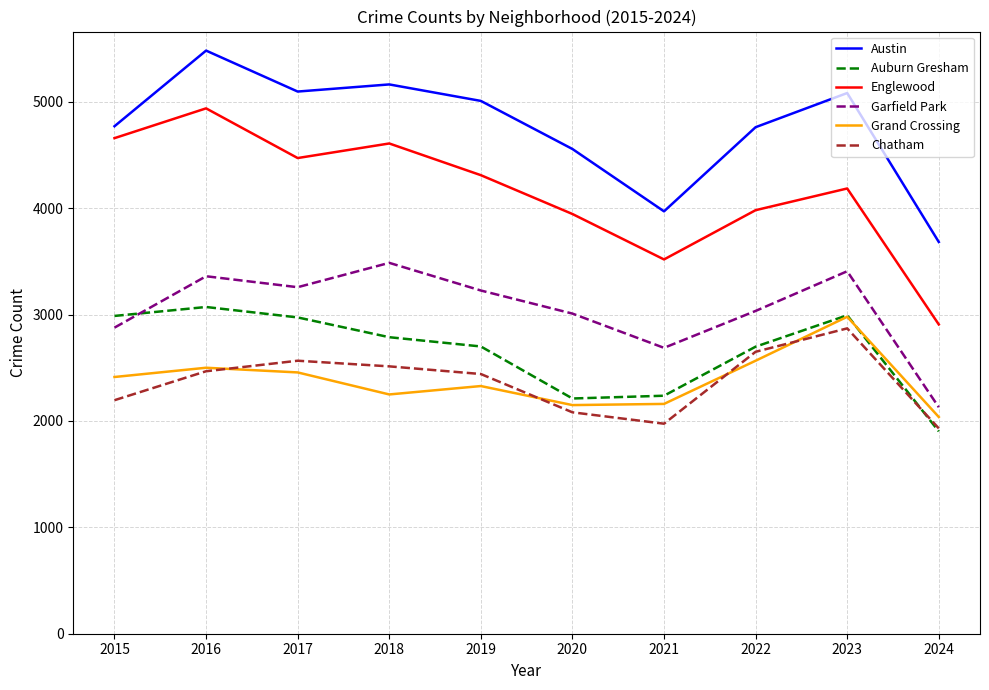

True or false: Chatham and Englewood intersect in this chart.

False